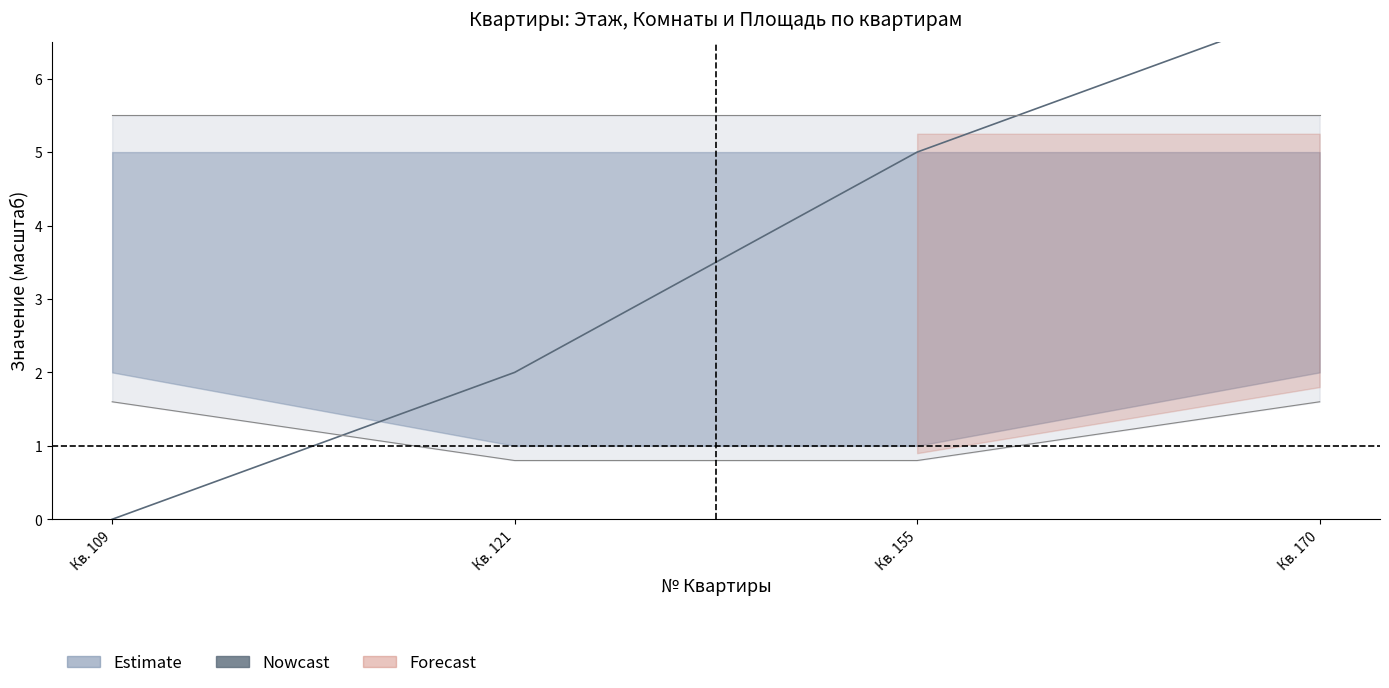

Which series changed the most between Кв. 155 and Кв. 170?

Этаж